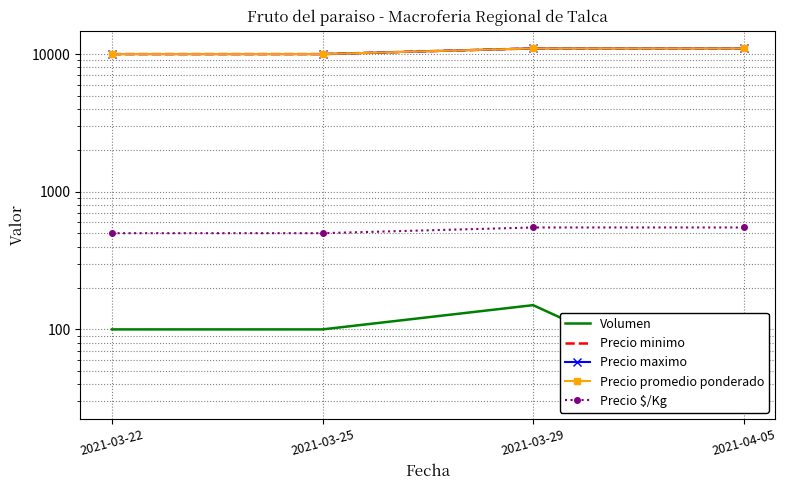

True or false: Precio $/Kg and Precio minimo cross at least once.

False